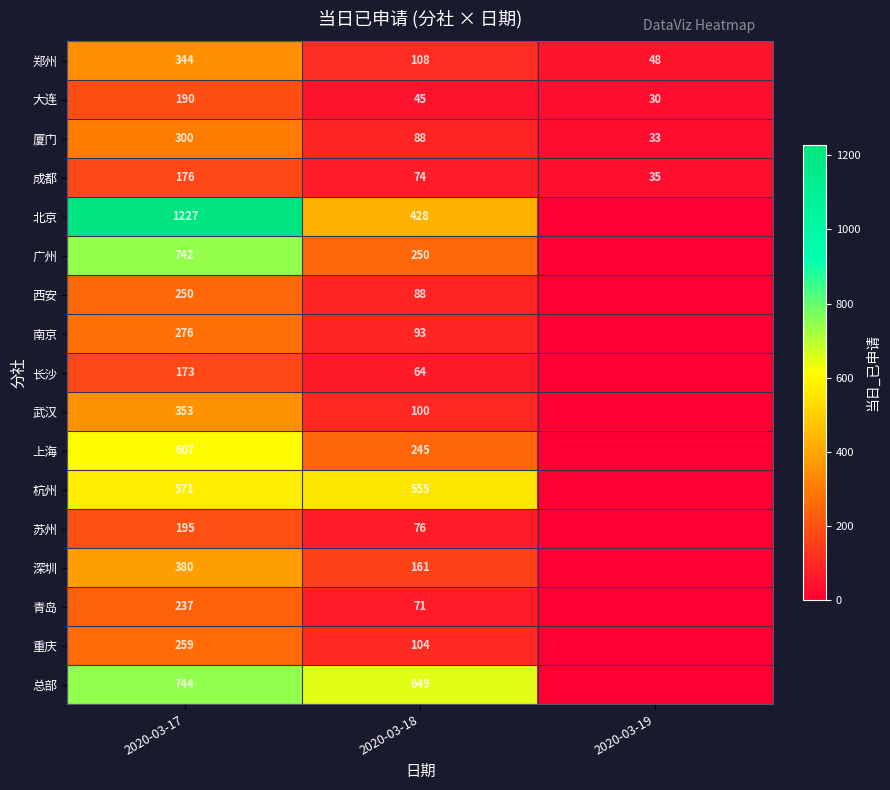

At 2020-03-17, list the series in order from smallest to largest.

长沙, 成都, 大连, 苏州, 青岛, 西安, 重庆, 南京, 厦门, 郑州, 武汉, 深圳, 杭州, 上海, 广州, 总部, 北京